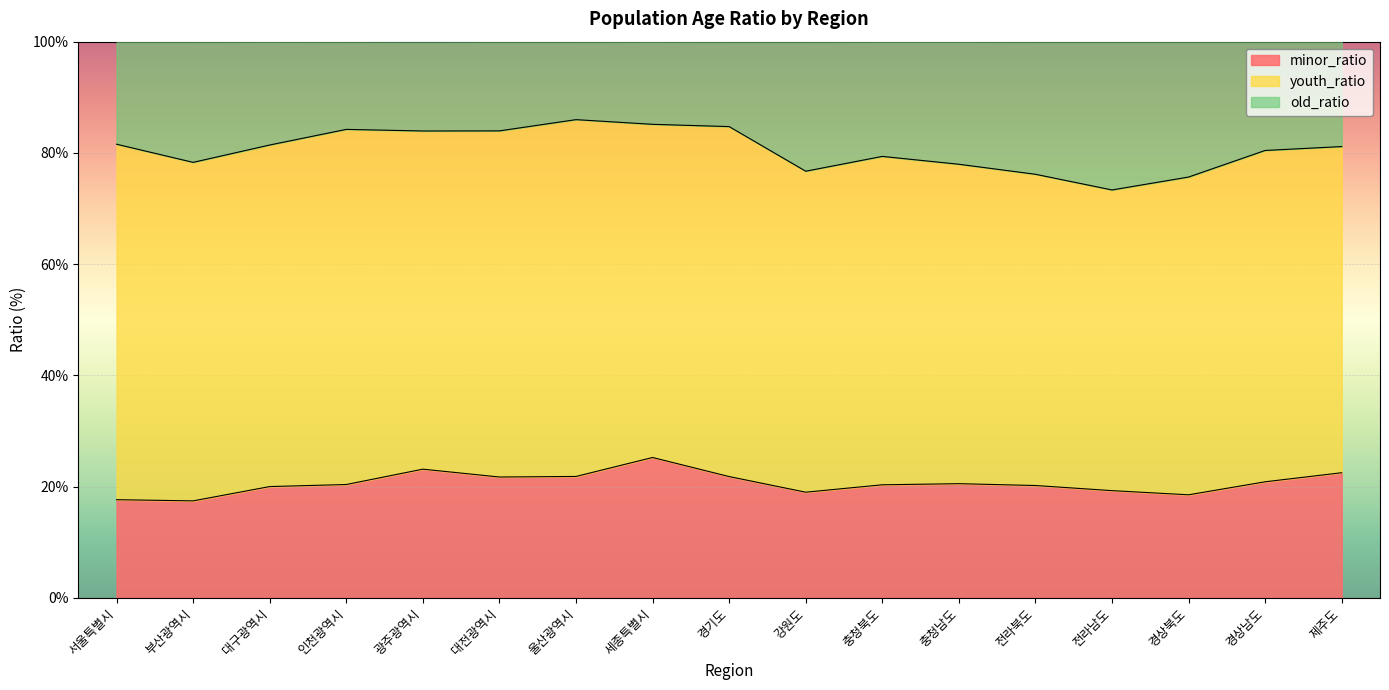

What is the minimum value for minor_ratio?

17.4